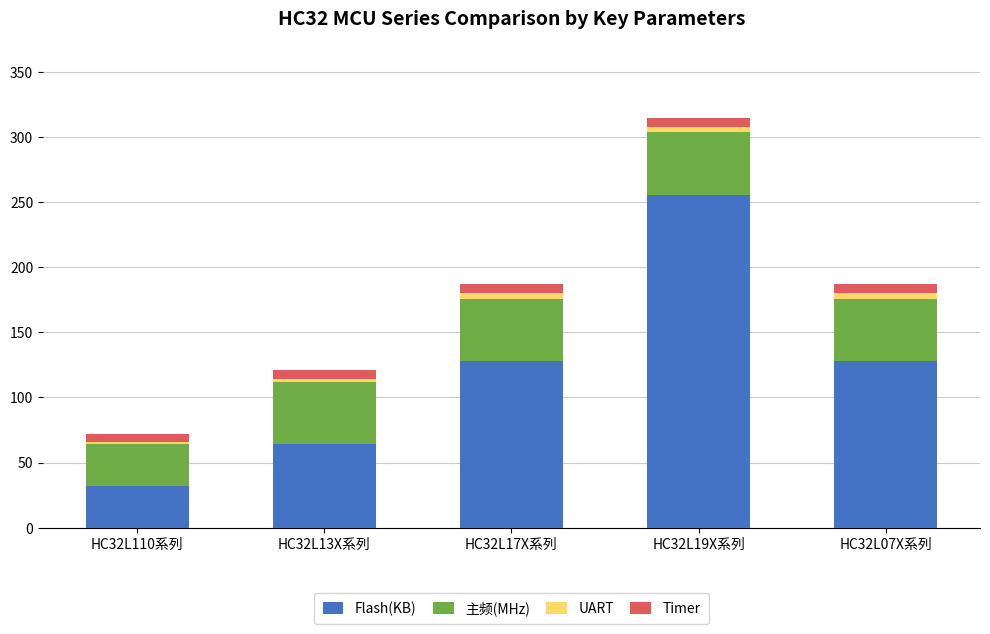

Reading left to right, what are the values for Flash(KB)?

HC32L110系列=32	HC32L13X系列=64	HC32L17X系列=128	HC32L19X系列=256	HC32L07X系列=128